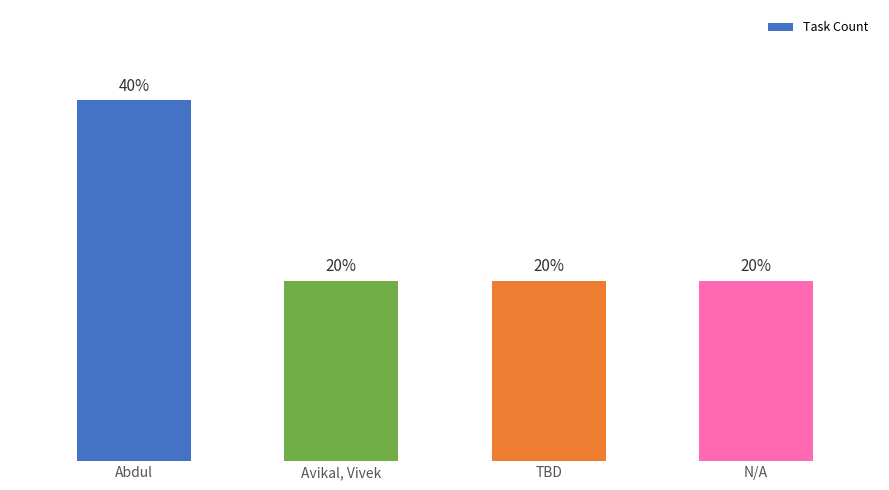

List the labels in order of value, smallest first.

Avikal, Vivek, TBD, N/A, Abdul